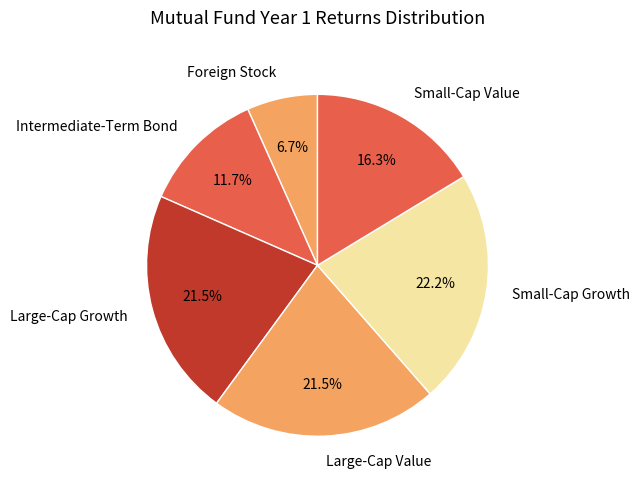

Which category has the smallest portion of the pie?

Foreign Stock